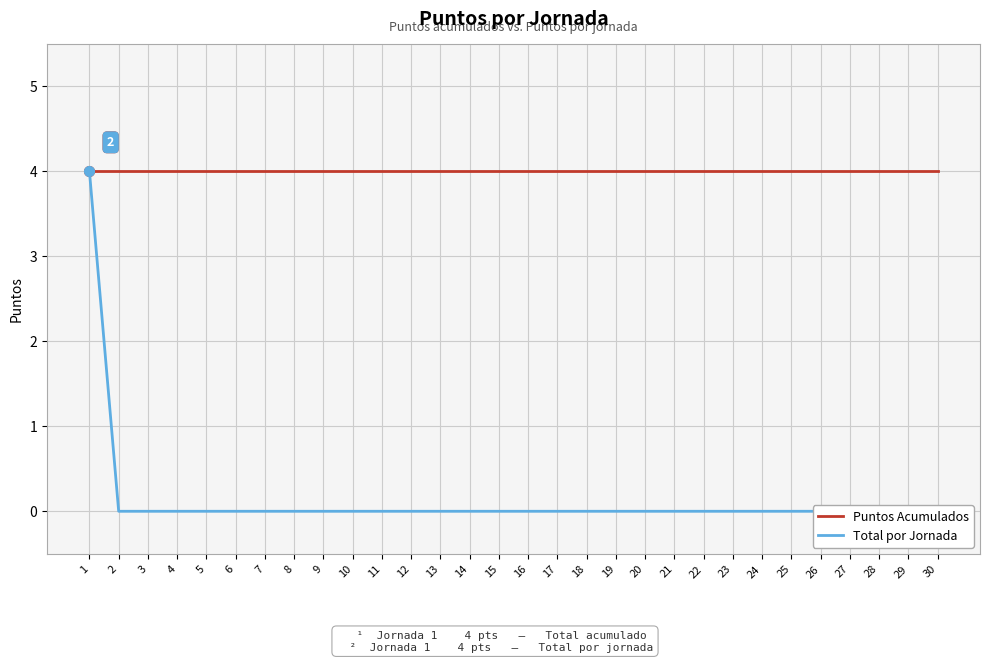

What is the difference between the highest and lowest values at 23?

4